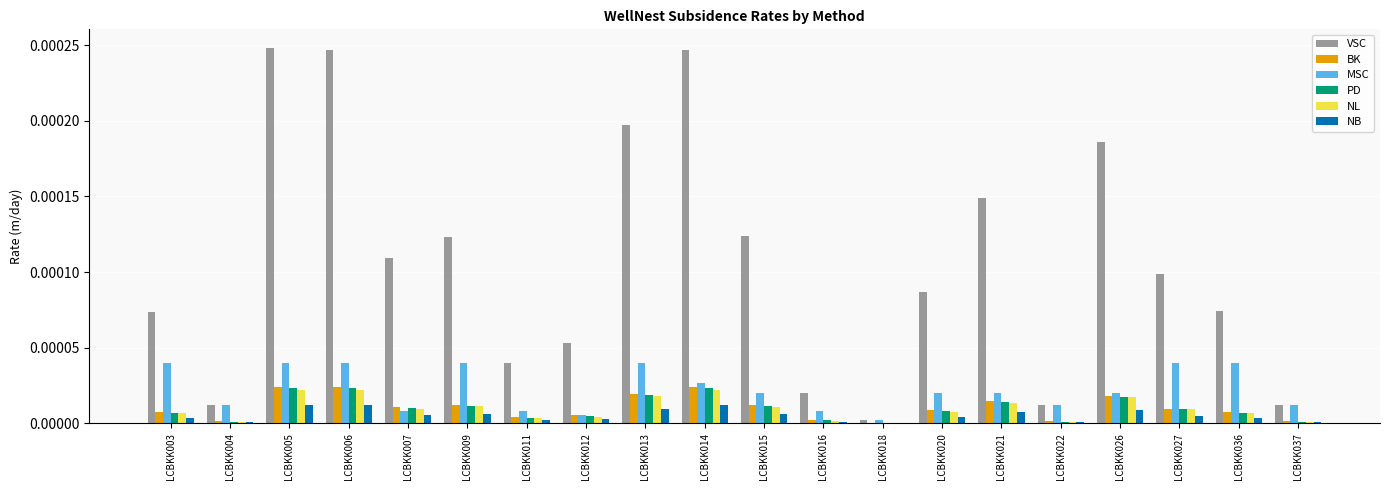

Which series has the largest total across all categories?

VSC